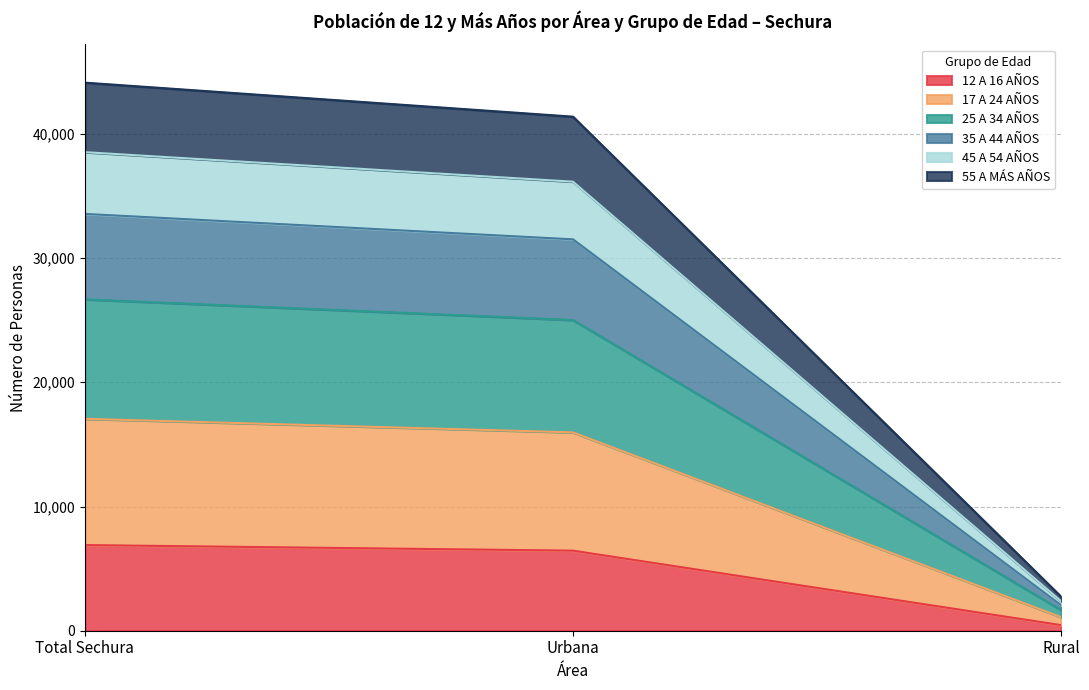

At which label does 12 A 16 AÑOS reach its minimum?

Rural